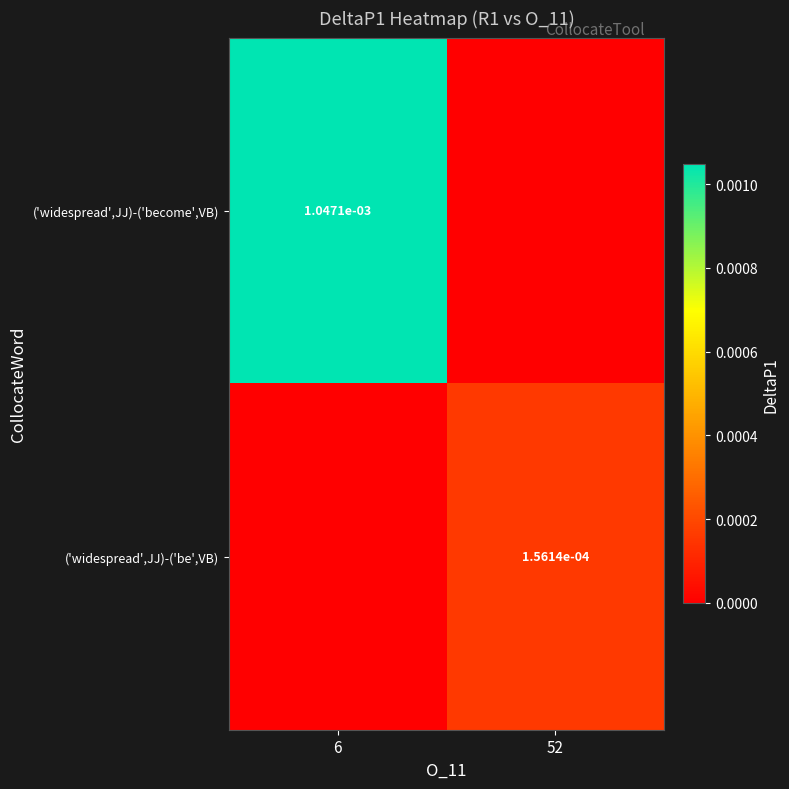

Is it true that ('widespread',JJ)-('be',VB) equals 0.0 at 52?

True